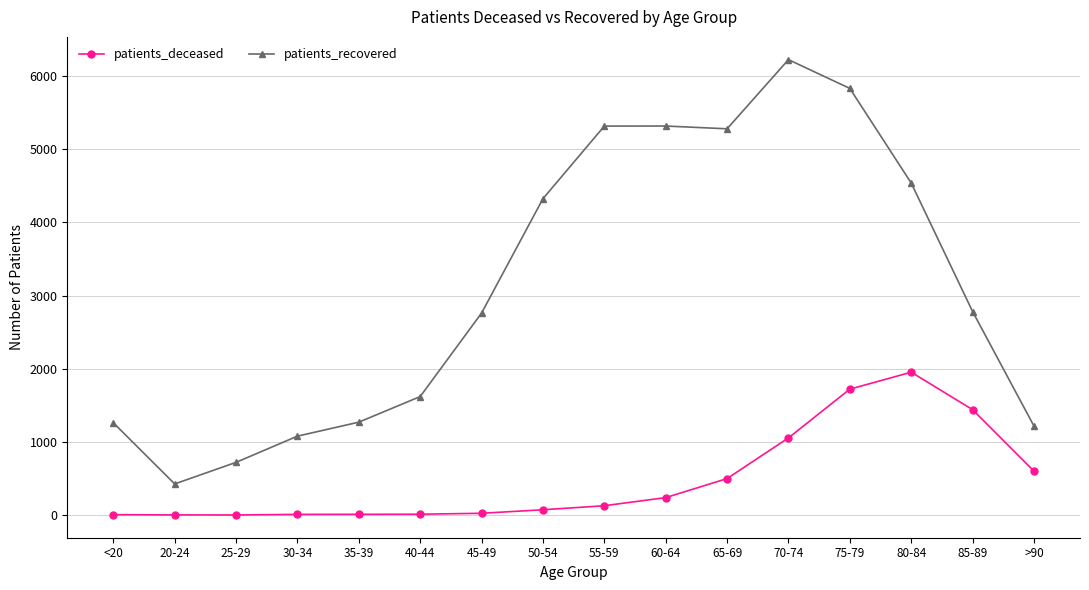

Where is the first local minimum for patients_recovered?

20-24